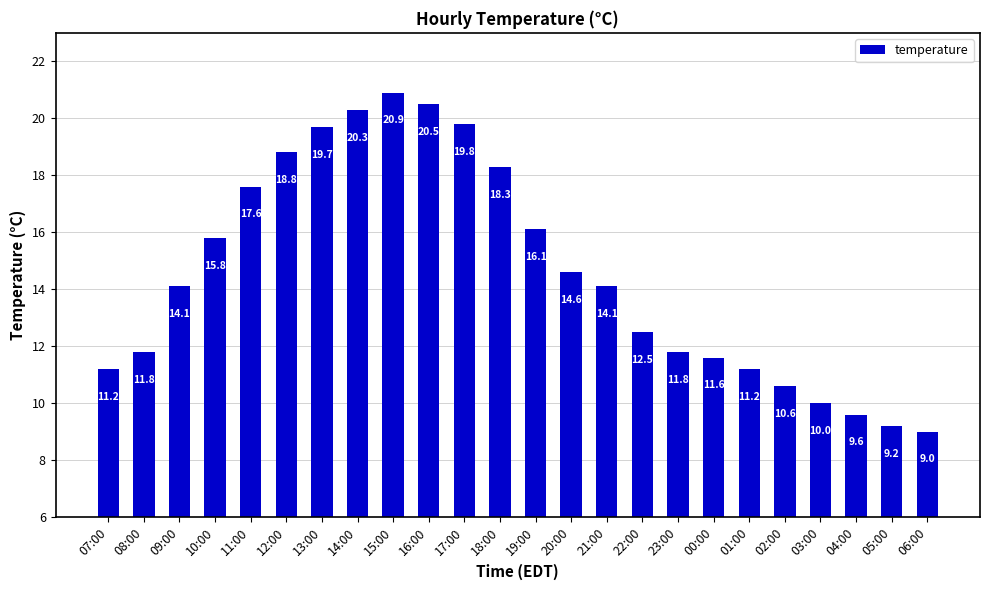

What value does the data have at 04:00?

9.6